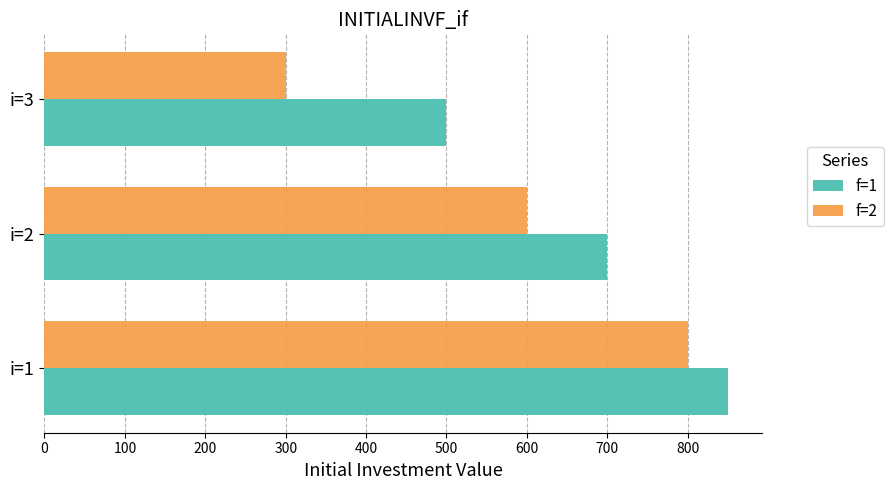

Read the f=2 value at i=3, to the nearest 10.

300